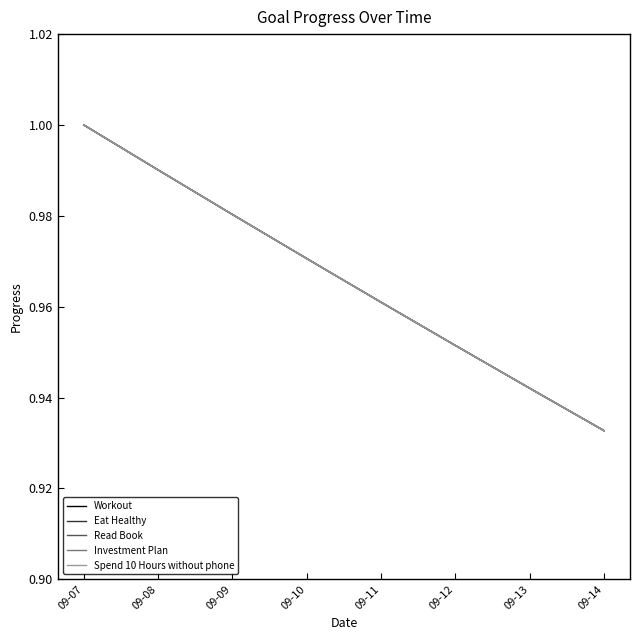

At which category is the sum across all series the highest?

09-07